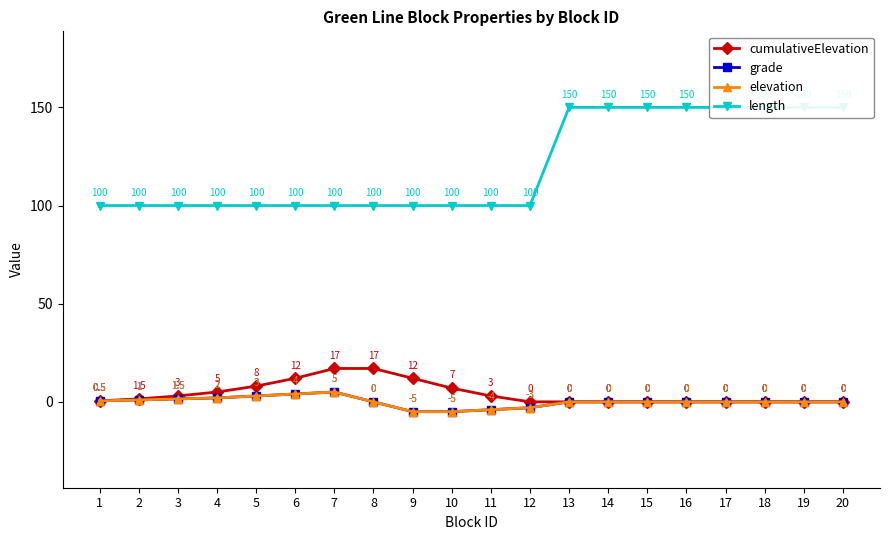

What is the total value across all series at 19?

150.0